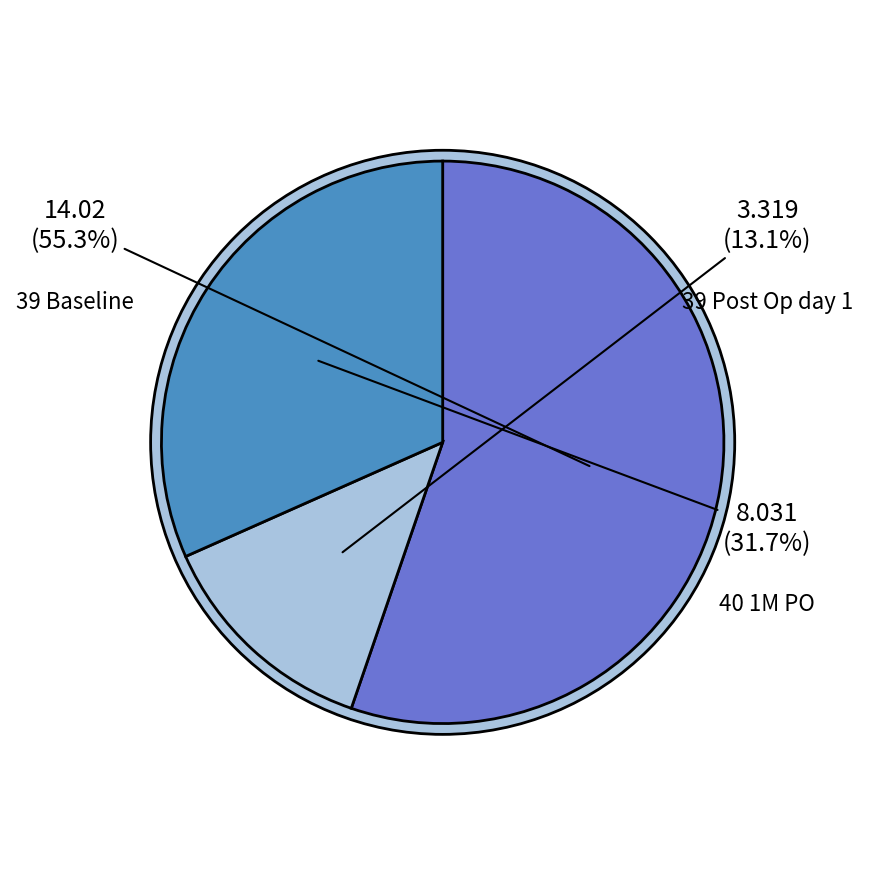

How much of the chart is everything except 39 Post Op day 1?

86.9%